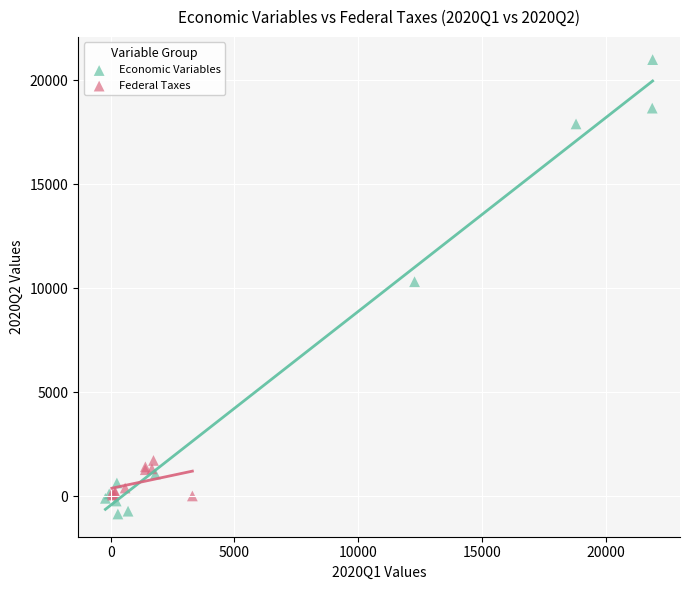

Which series contains the highest Y value?

Economic Variables